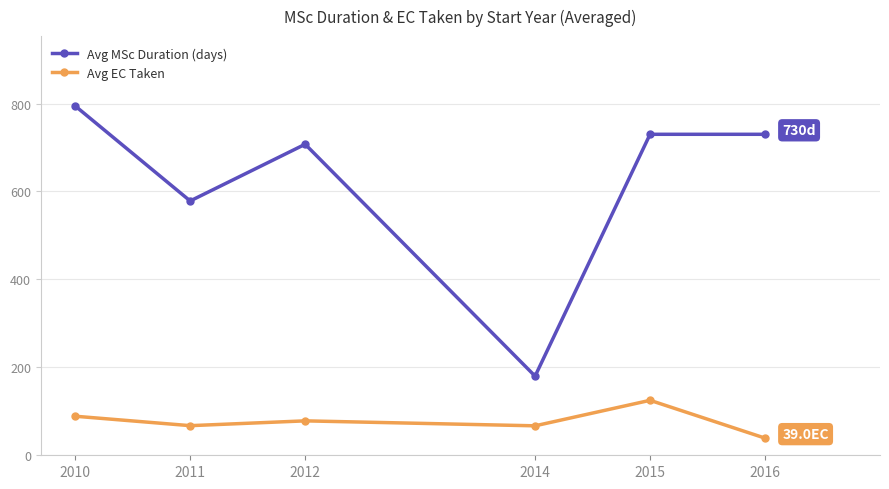

Rank the series by their average value, from lowest to highest.

Avg EC Taken, Avg MSc Duration (days)